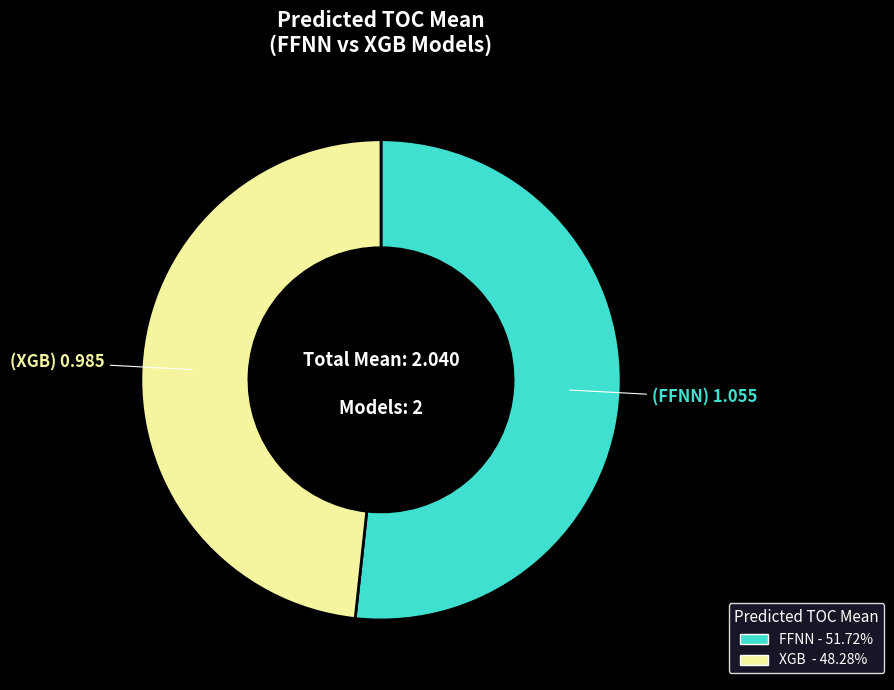

Is there a majority slice in this chart?

Yes